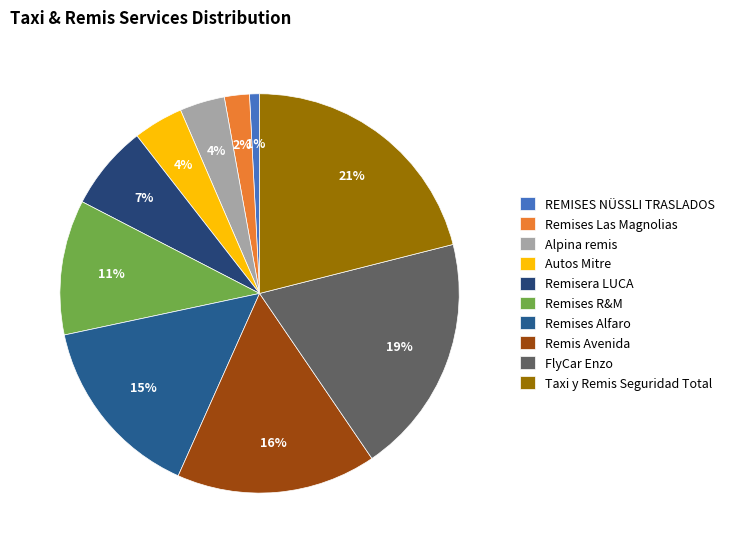

Which category has the biggest portion of the pie?

Taxi y Remis Seguridad Total